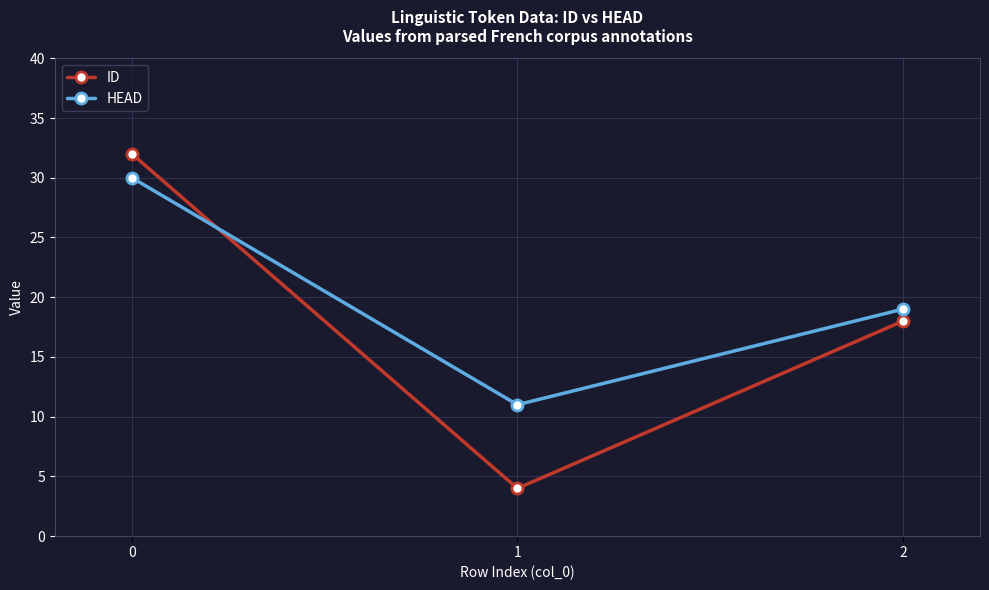

What is the value of the ID point at the 1st from the left?

32